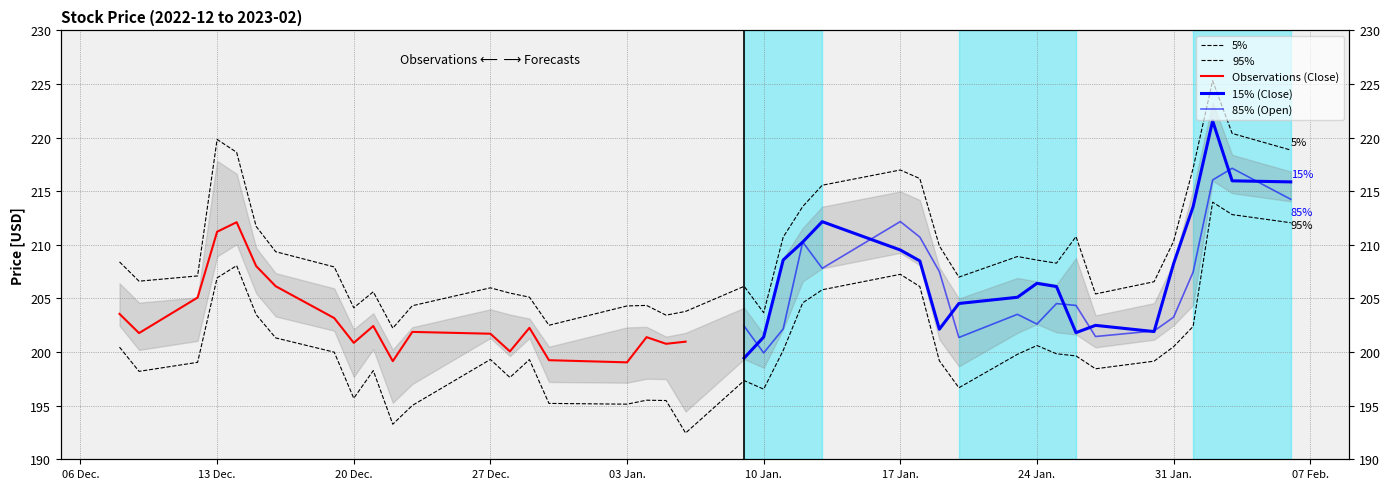

Does the chart have visible grid lines?

Yes